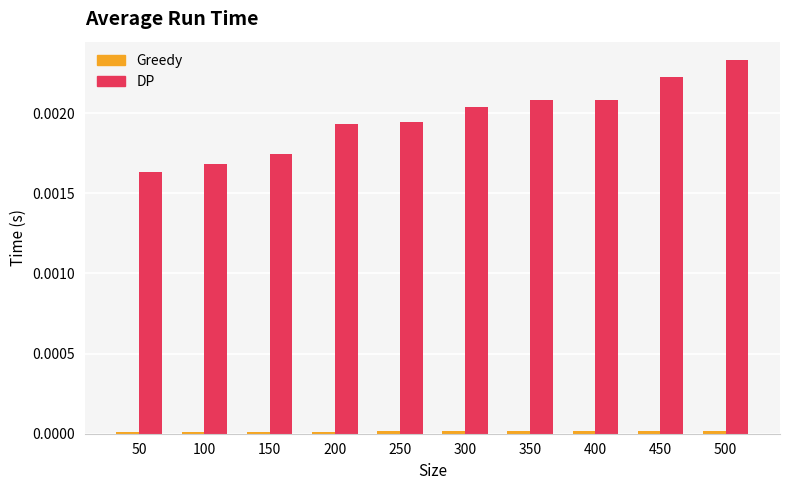

Does the chart contain stacked bars?

No